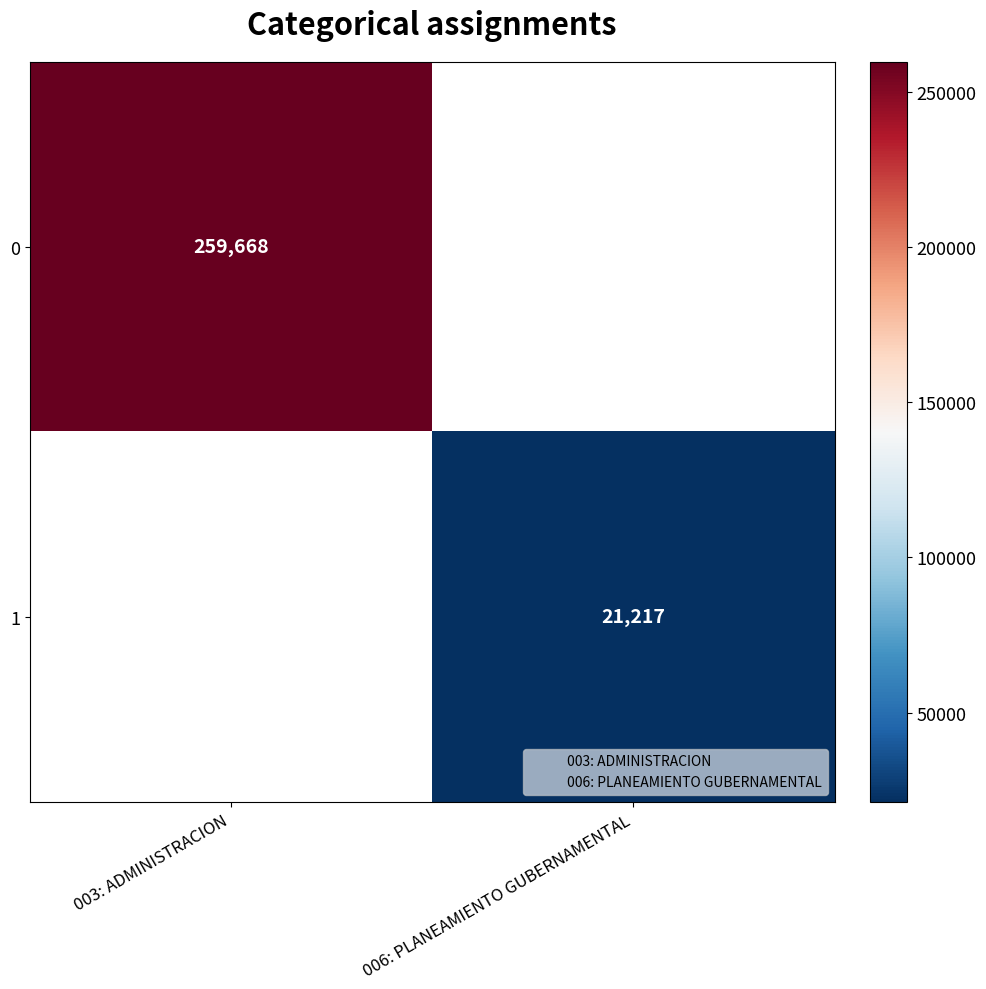

The value of 1 at 006: PLANEAMIENTO GUBERNAMENTAL is 21217.0. True or false?

True